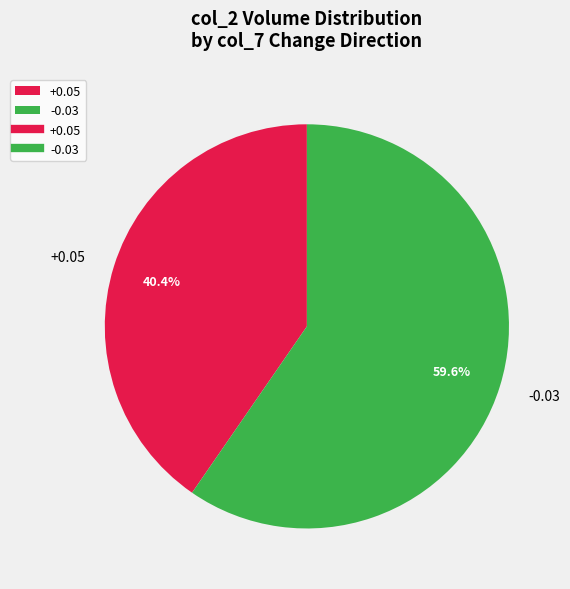

Which slice is the smallest?

+0.05